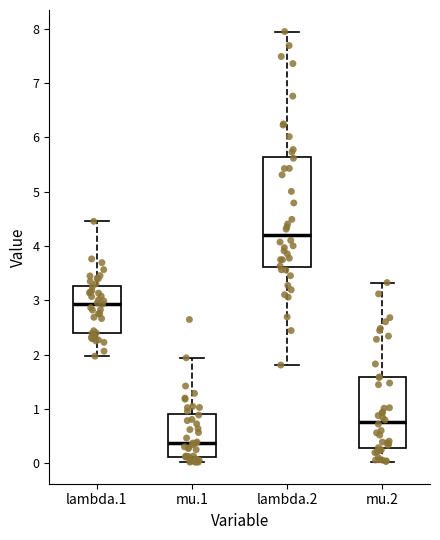

Which box's median line is the lowest?

mu.1